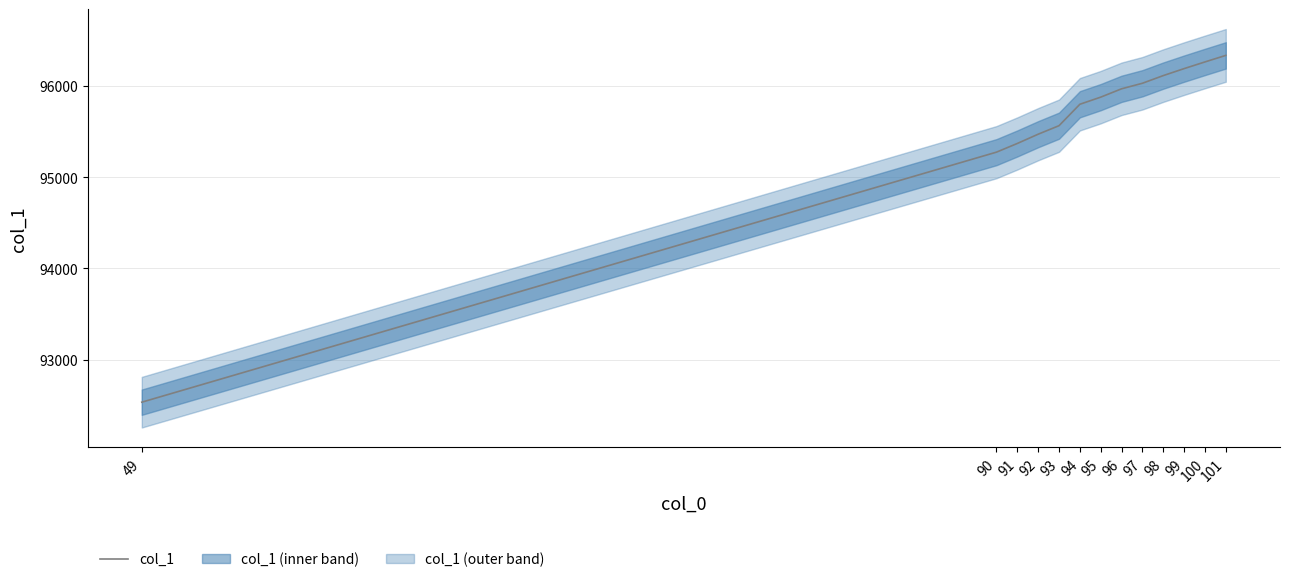

What is the value of the 11th point from the left?

96190.7